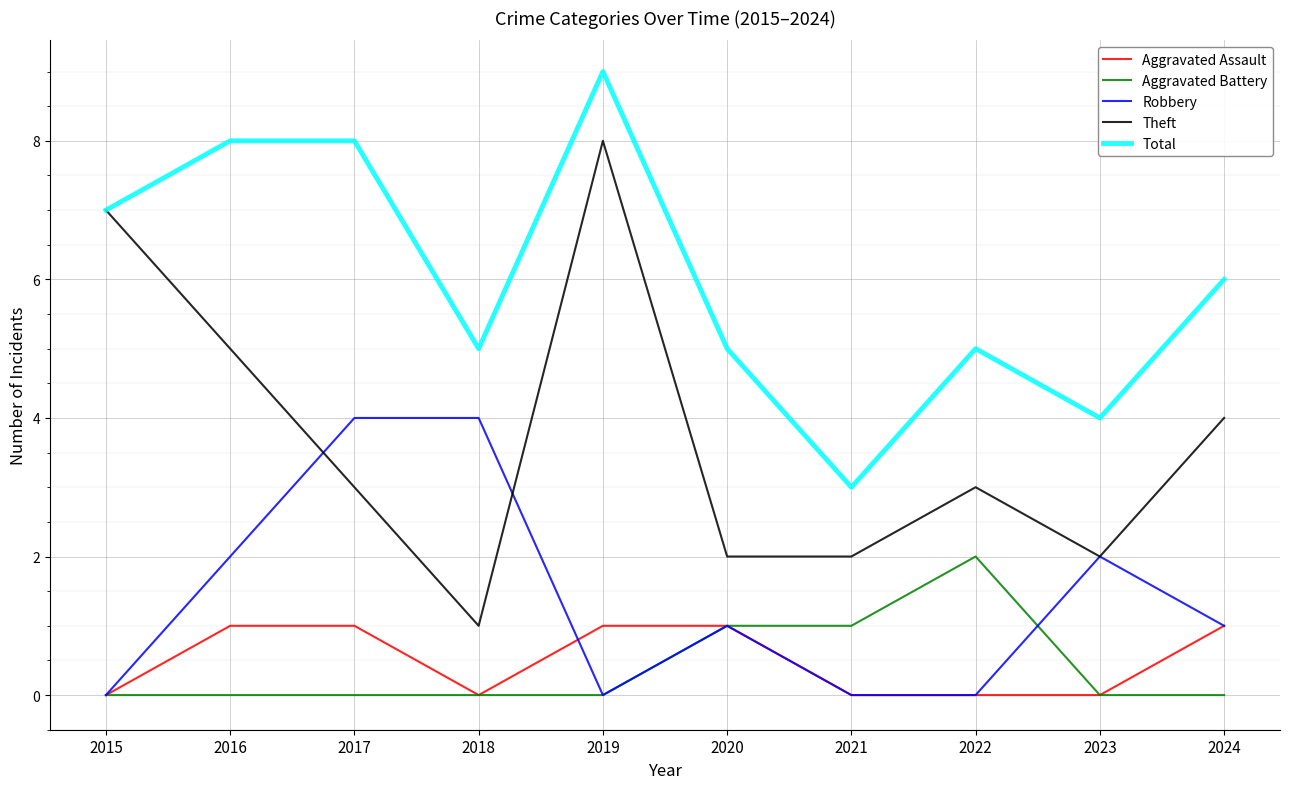

What is the difference between the second highest and second lowest values in the Theft series?

5